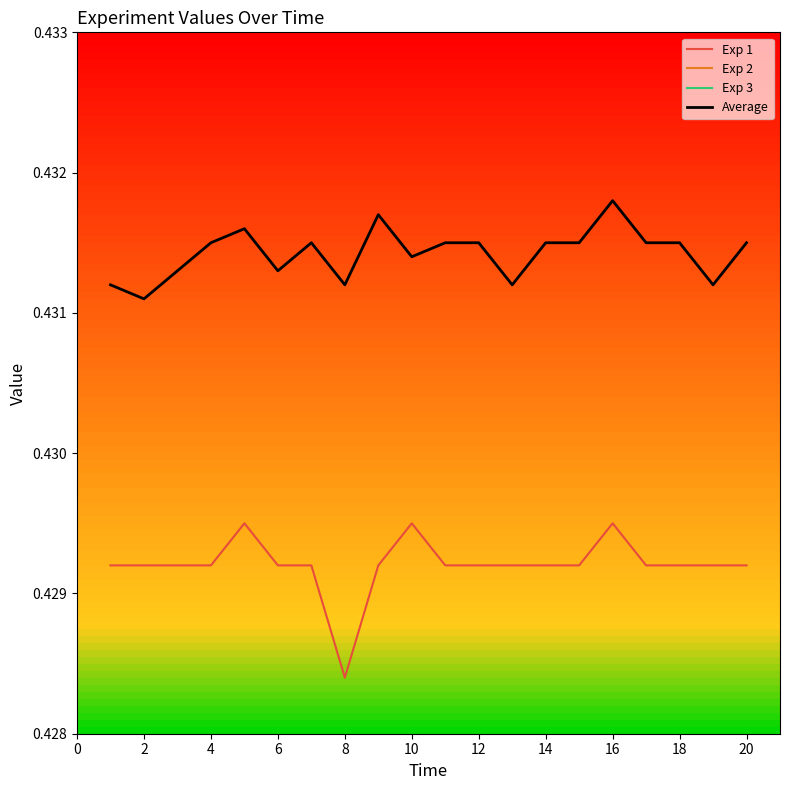

True or false: Exp 1 and Average intersect in this chart.

False